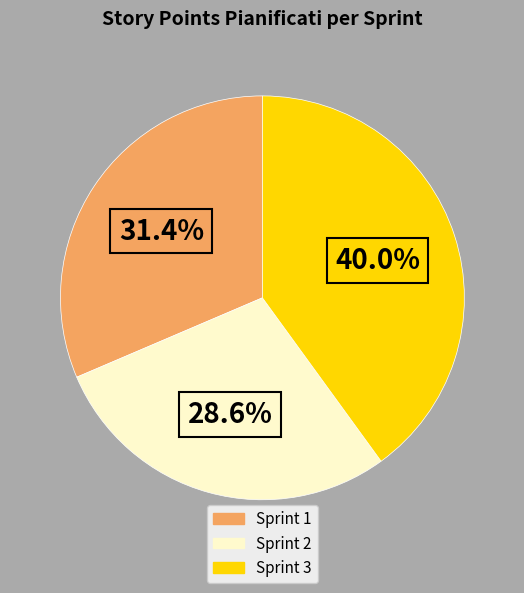

What is the smallest slice in the pie chart?

Sprint 2